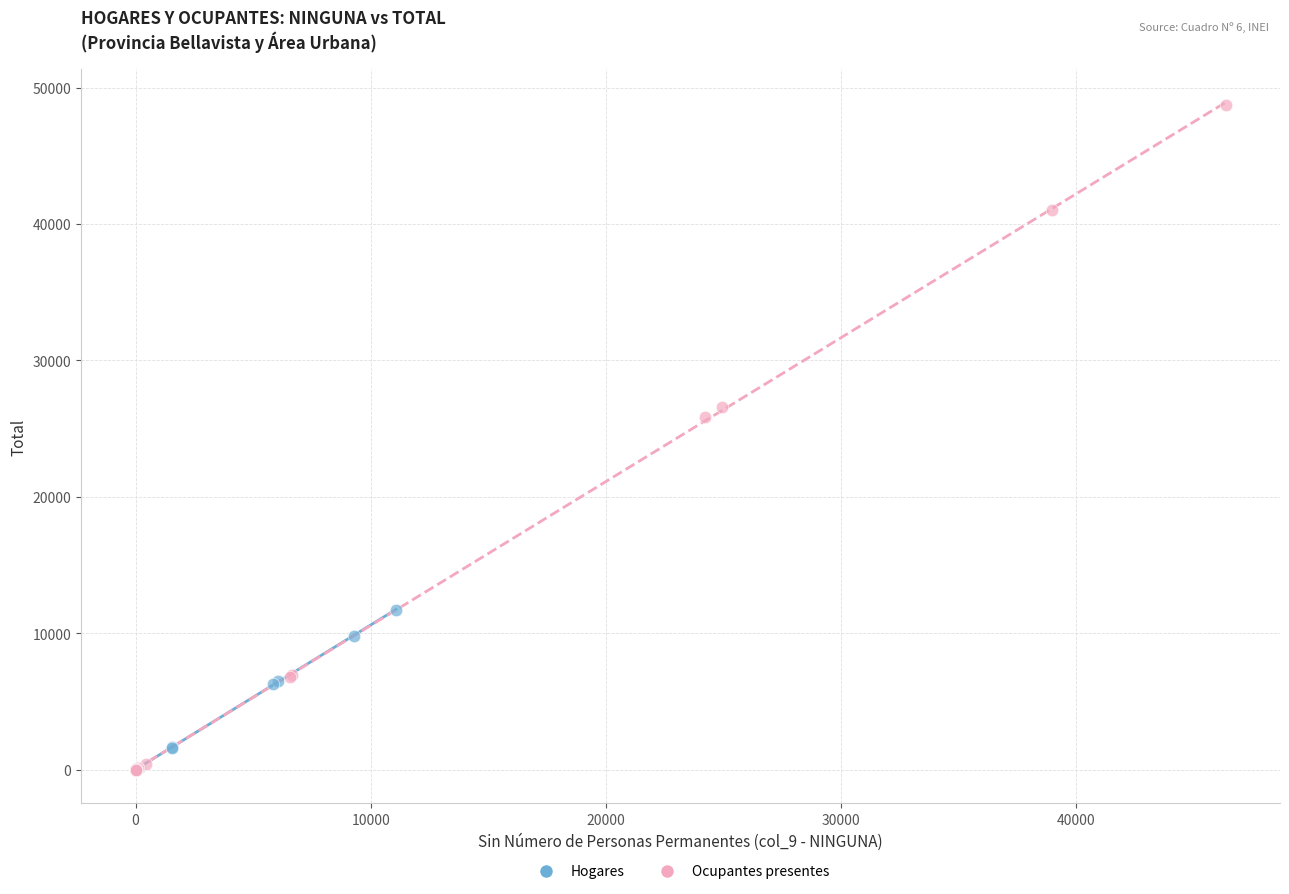

Which series has the largest Y range (max minus min)?

Ocupantes presentes